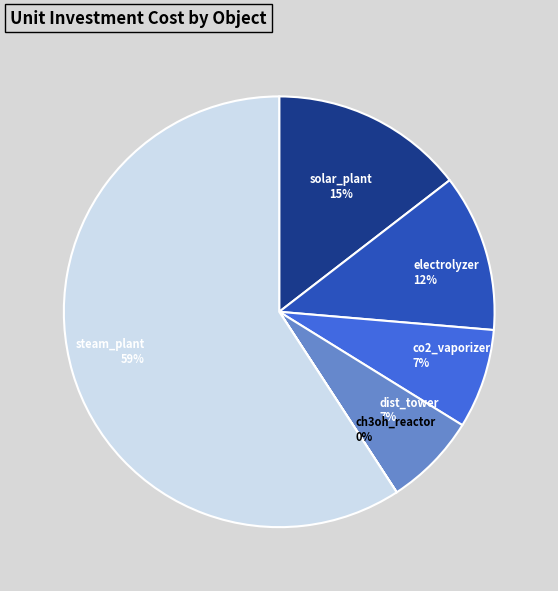

Approximately how many times larger is the value at electrolyzer compared to dist_tower?

1.7